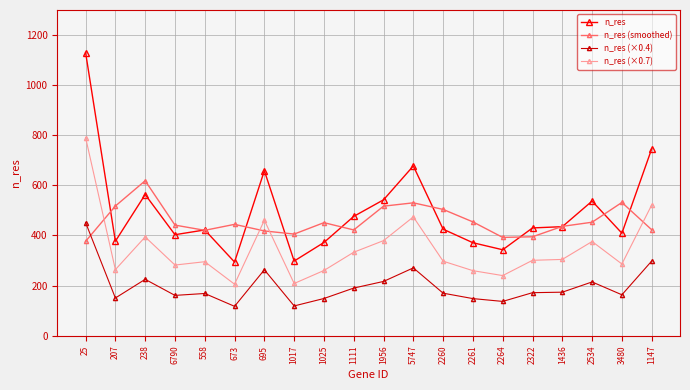

List the series in order of their peak value, lowest first.

n_res (×0.4), n_res (smoothed), n_res (×0.7), n_res